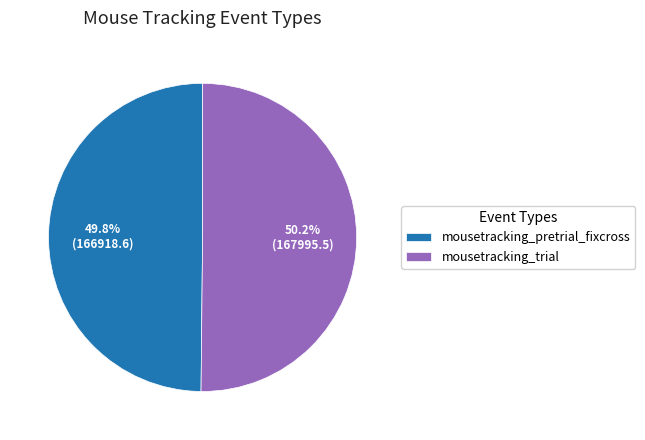

To the nearest percent, what is the combined percentage of mousetracking_trial and mousetracking_pretrial_fixcross?

100%